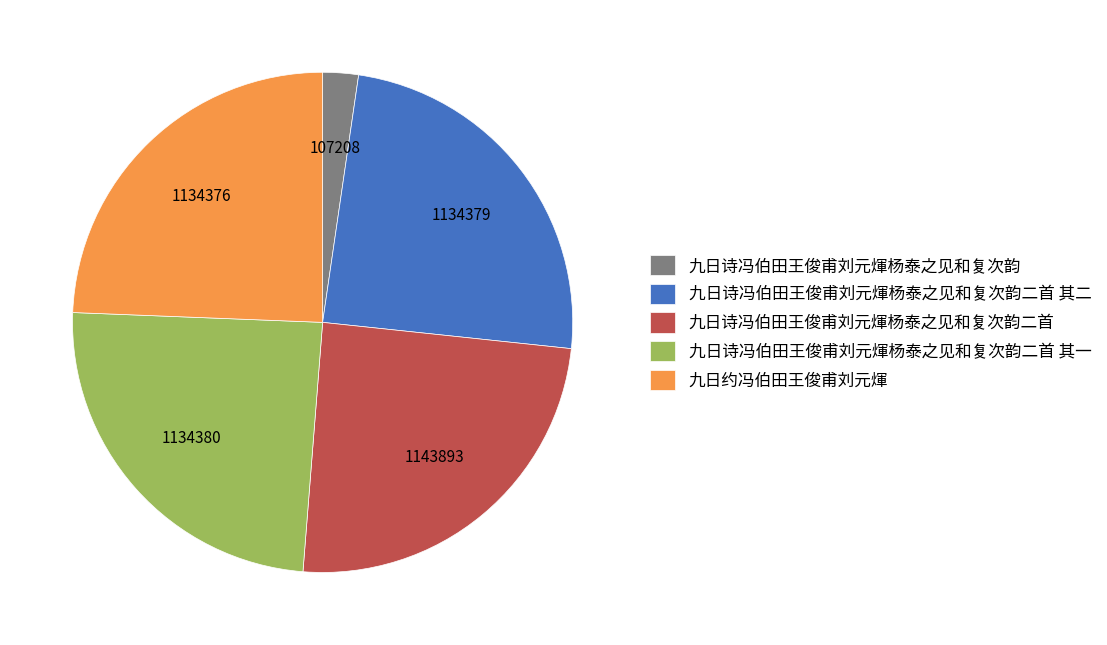

Which slice is the smallest?

九日诗冯伯田王俊甫刘元煇杨泰之见和复次韵